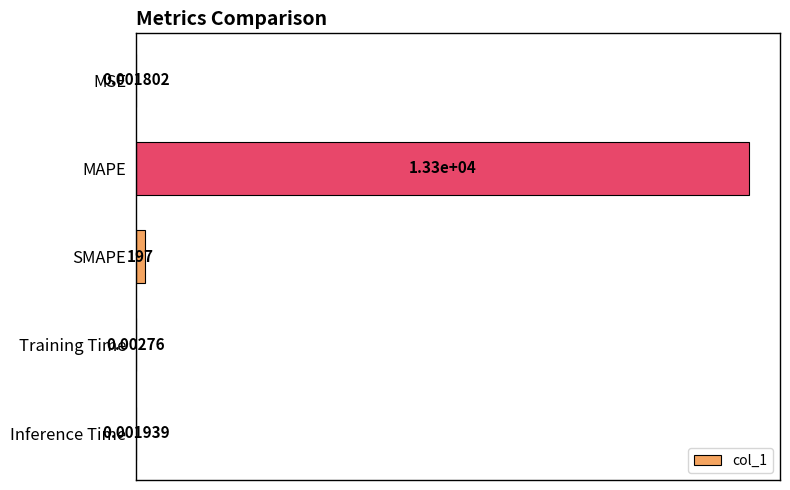

Where is the data nearest to the value 6650?

SMAPE